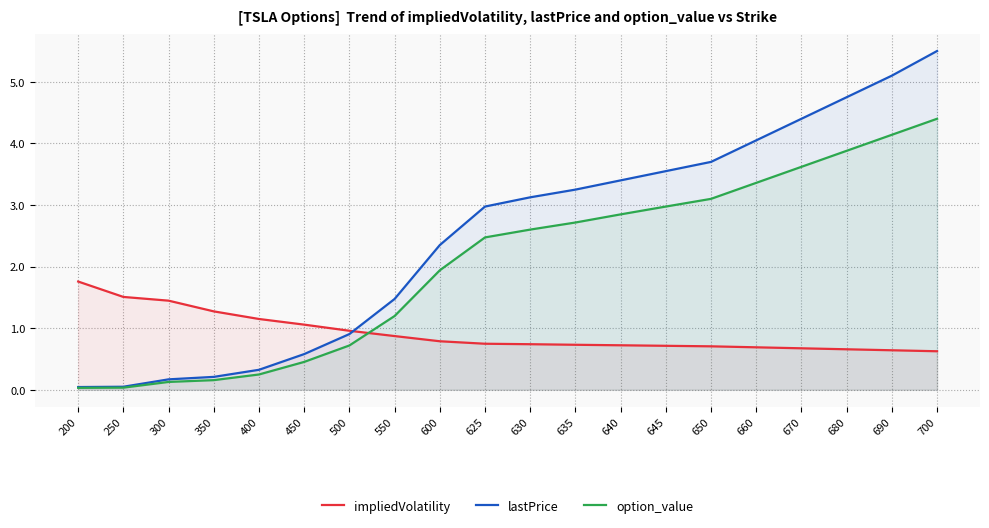

Reading left to right, extract all data points from this chart.

impliedVolatility: 200=1.8	250=1.5	300=1.4	350=1.3	400=1.1	450=1.1	500=1.0	550=0.9	600=0.8	625=0.7	630=0.7	635=0.7	640=0.7	645=0.7	650=0.7	660=0.7	670=0.7	680=0.7	690=0.6	700=0.6
lastPrice: 200=0.0	250=0.1	300=0.2	350=0.2	400=0.3	450=0.6	500=0.9	550=1.5	600=2.4	625=3.0	630=3.1	635=3.2	640=3.4	645=3.5	650=3.7	660=4.0	670=4.4	680=4.8	690=5.1	700=5.5
option_value: 200=0.0	250=0.0	300=0.1	350=0.2	400=0.2	450=0.5	500=0.7	550=1.2	600=1.9	625=2.5	630=2.6	635=2.7	640=2.8	645=3.0	650=3.1	660=3.4	670=3.6	680=3.9	690=4.1	700=4.4